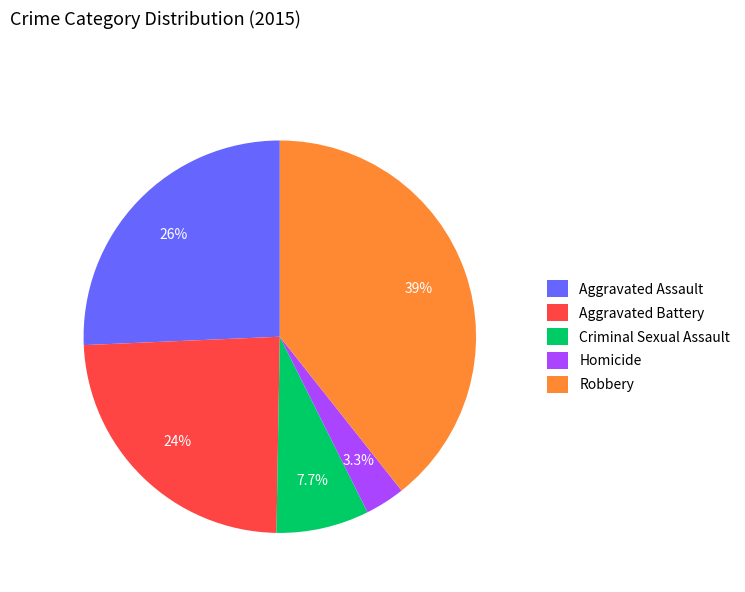

Is there a majority slice in this chart?

No